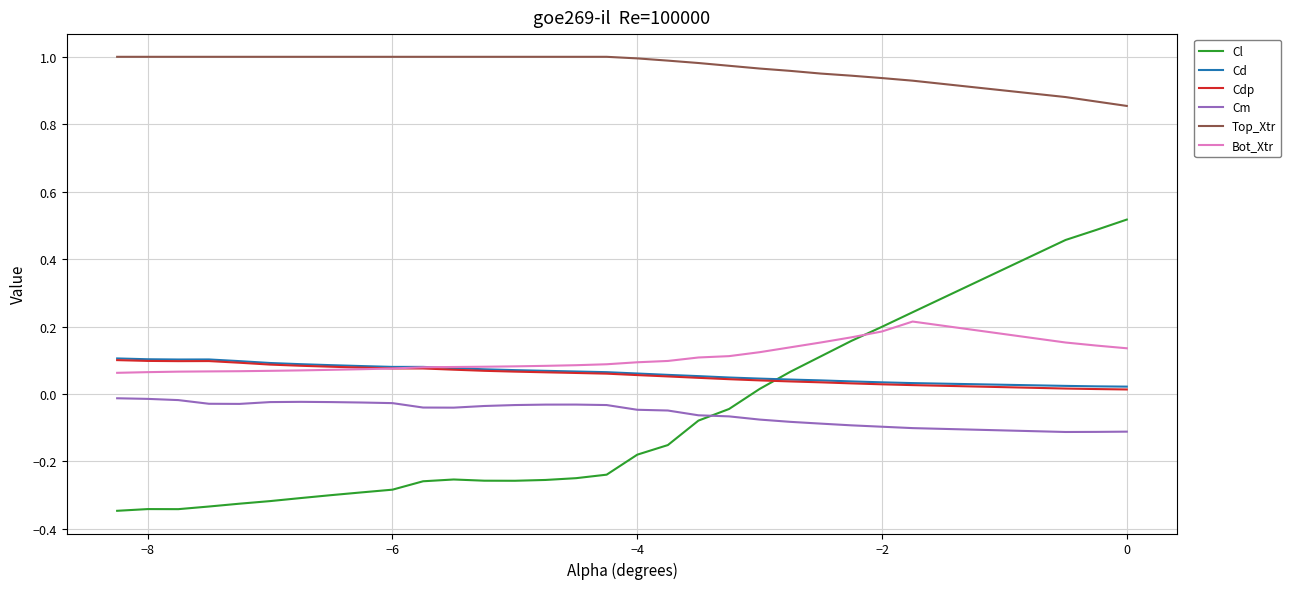

Which series has the largest total across all categories?

Top_Xtr